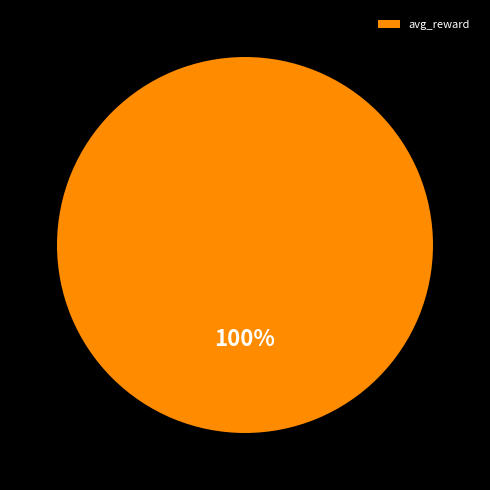

What is the majority slice?

avg_reward